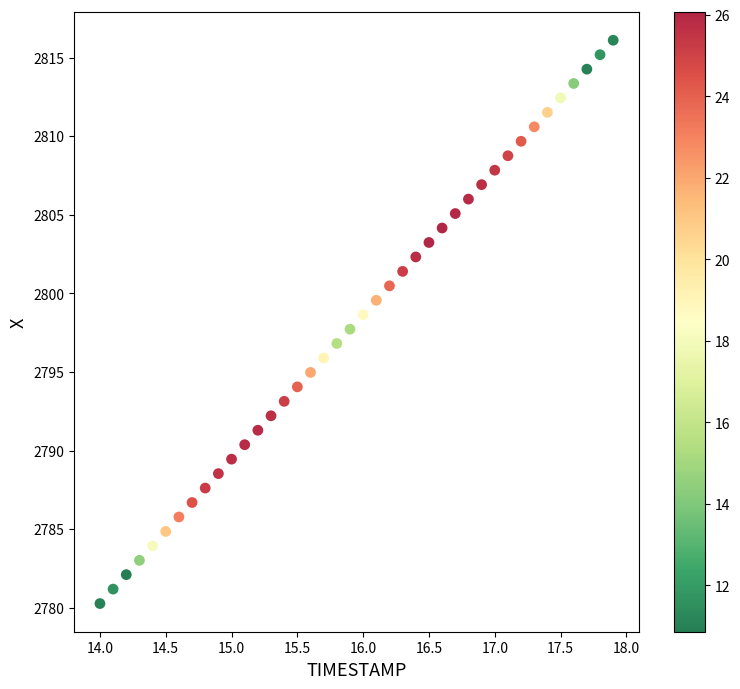

What is the range of X values (max minus min)?

3.9